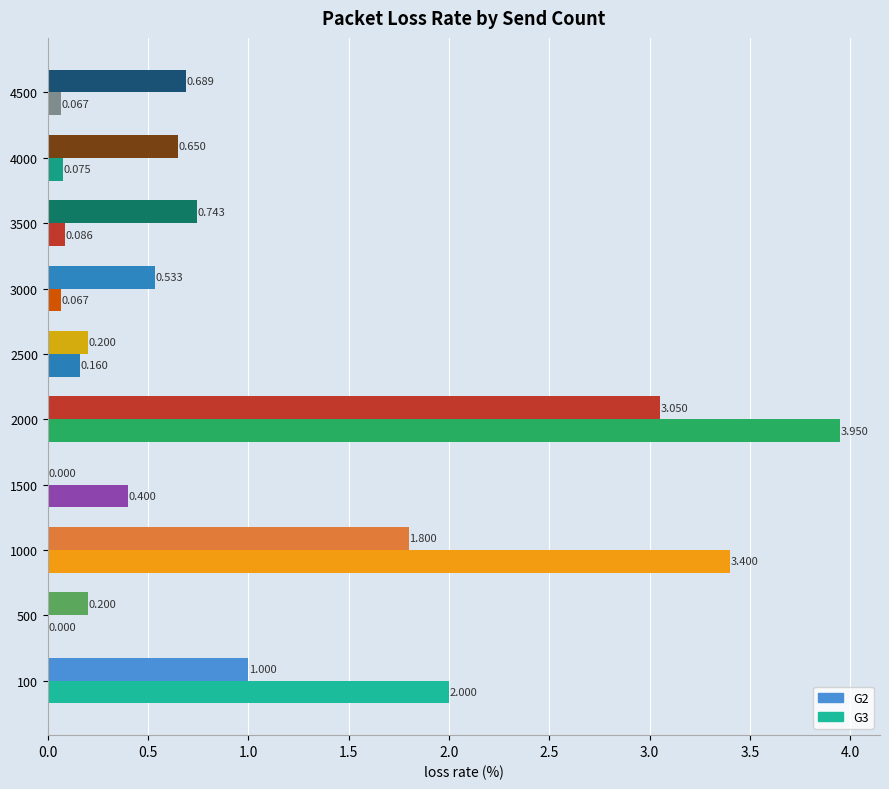

How many distinct data groups are displayed?

2